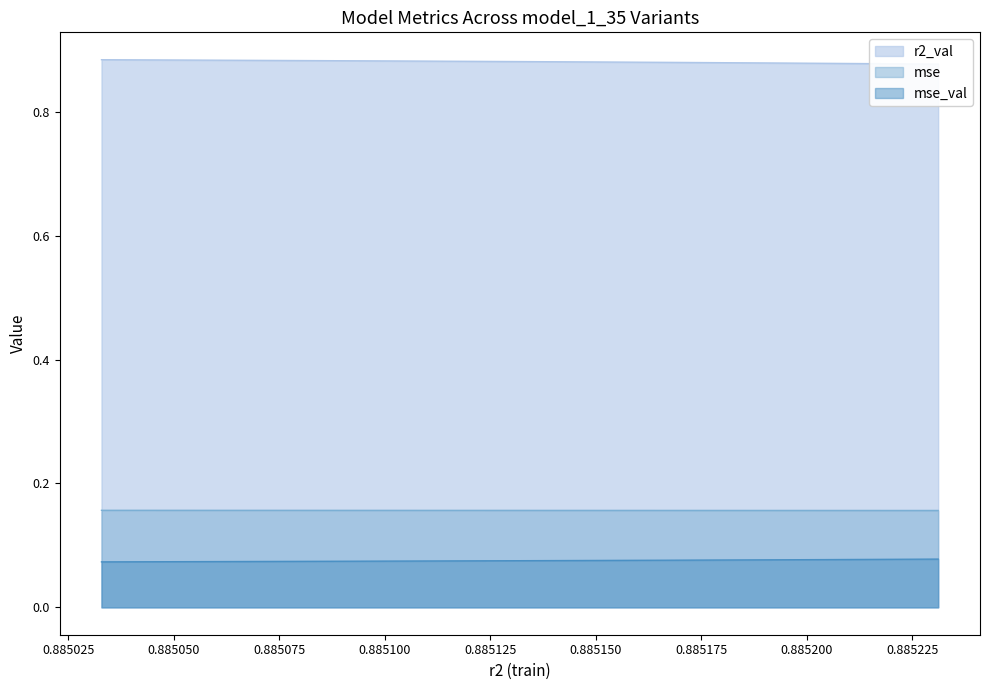

True or false: mse has more than 0 interior local peaks.

False